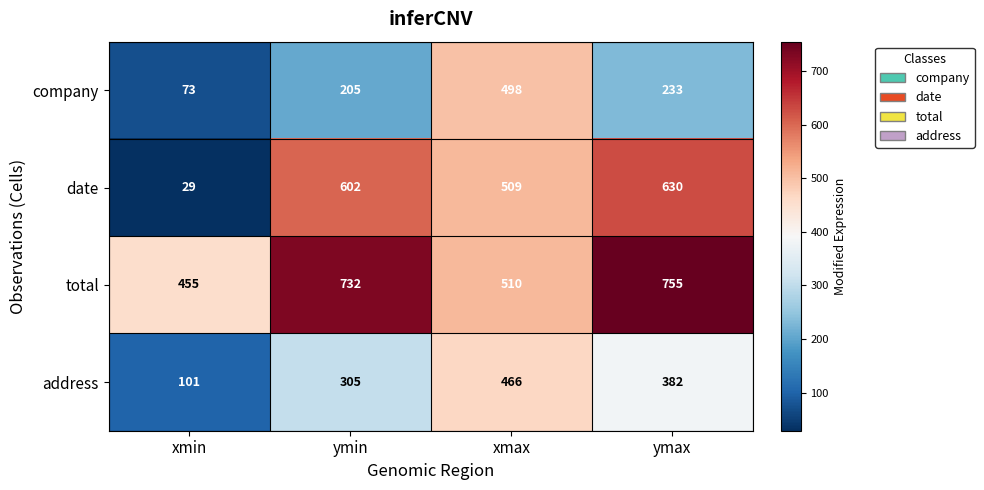

Rank the series by their maximum value, from lowest to highest.

address, company, date, total